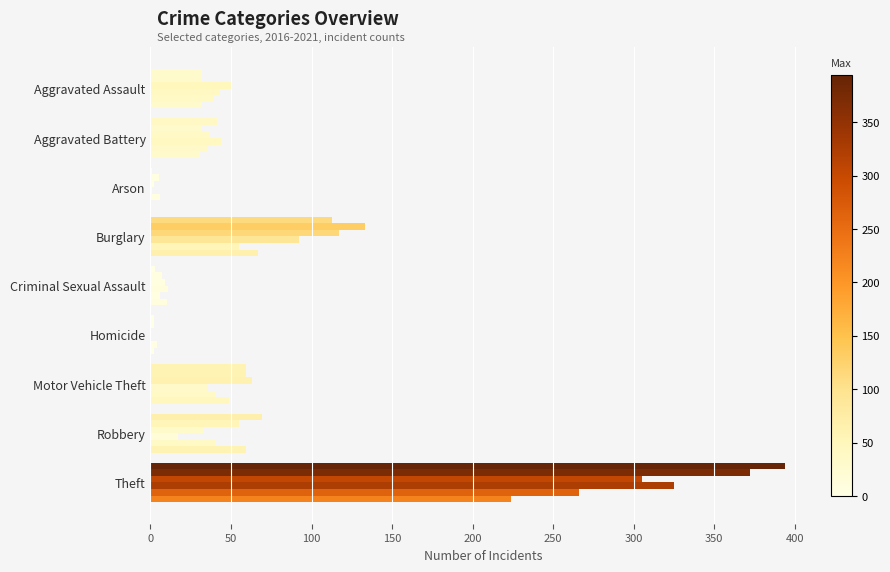

How many data points does each series have?

9